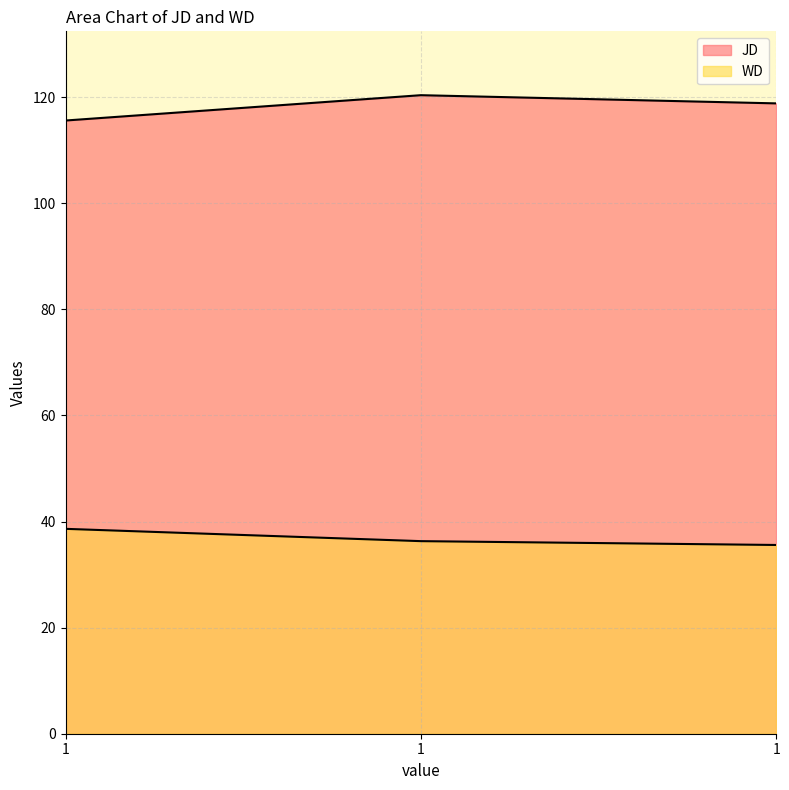

Does the chart have visible grid lines?

Yes